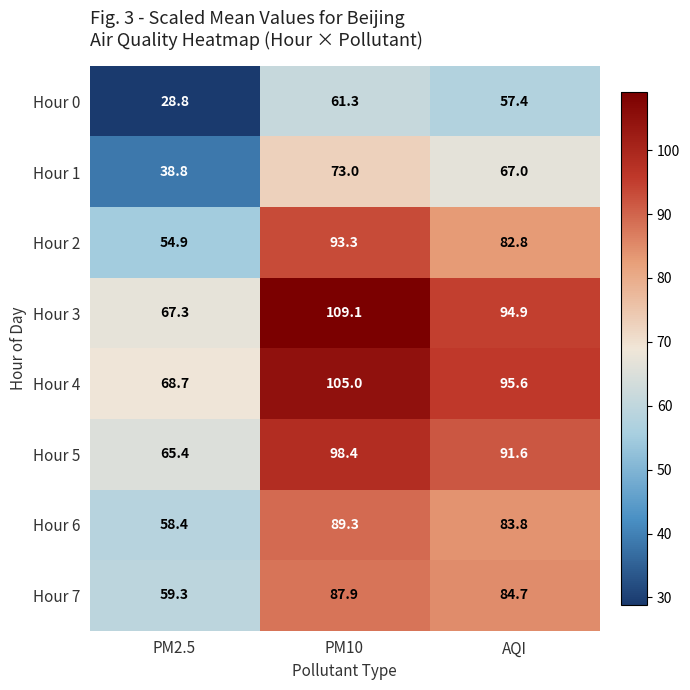

The value of Hour 0 at AQI is 57.4. True or false?

True